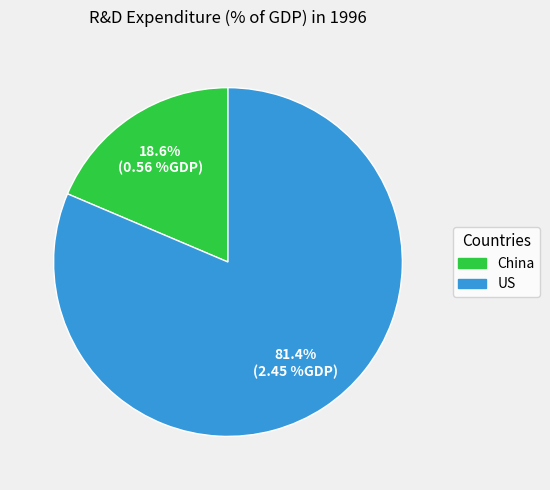

To the nearest percent, what is the combined percentage of US and China?

100%